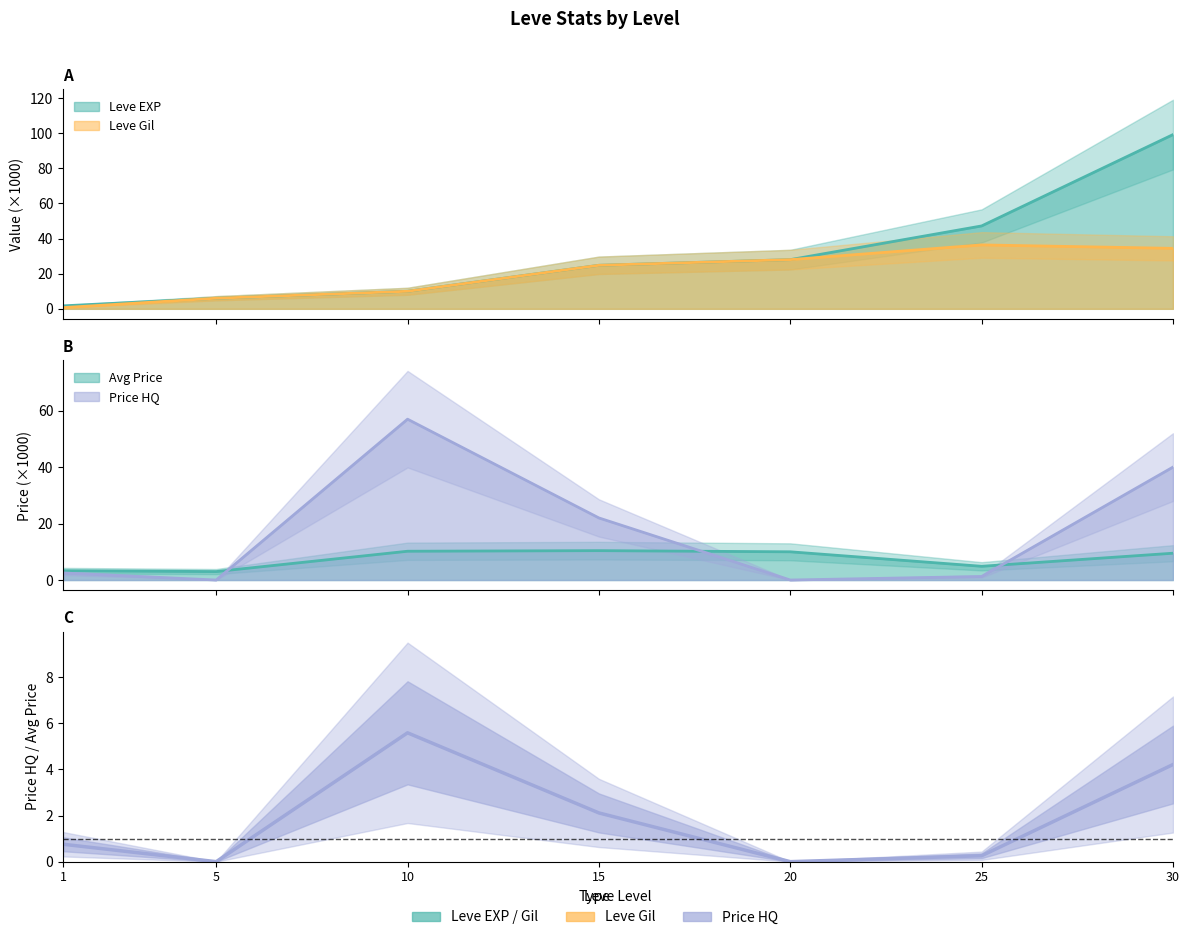

At which label does LevePriceHQ reach its minimum?

5